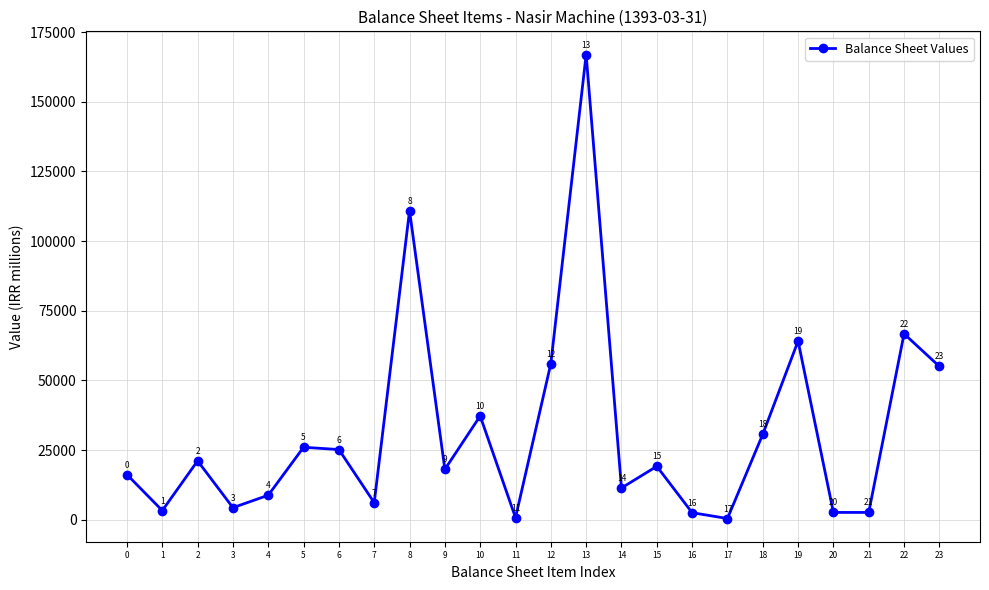

True or false: the data shows 13816 at 12.

False